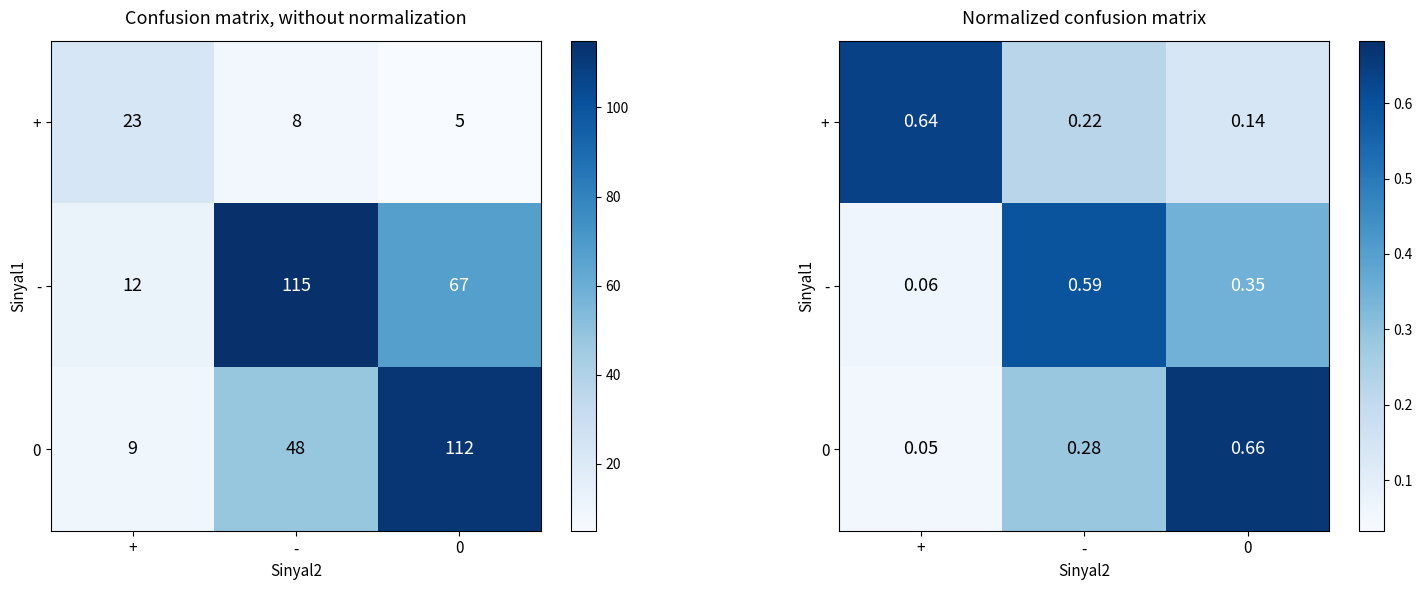

What value does the 0 series have at -?

0.3